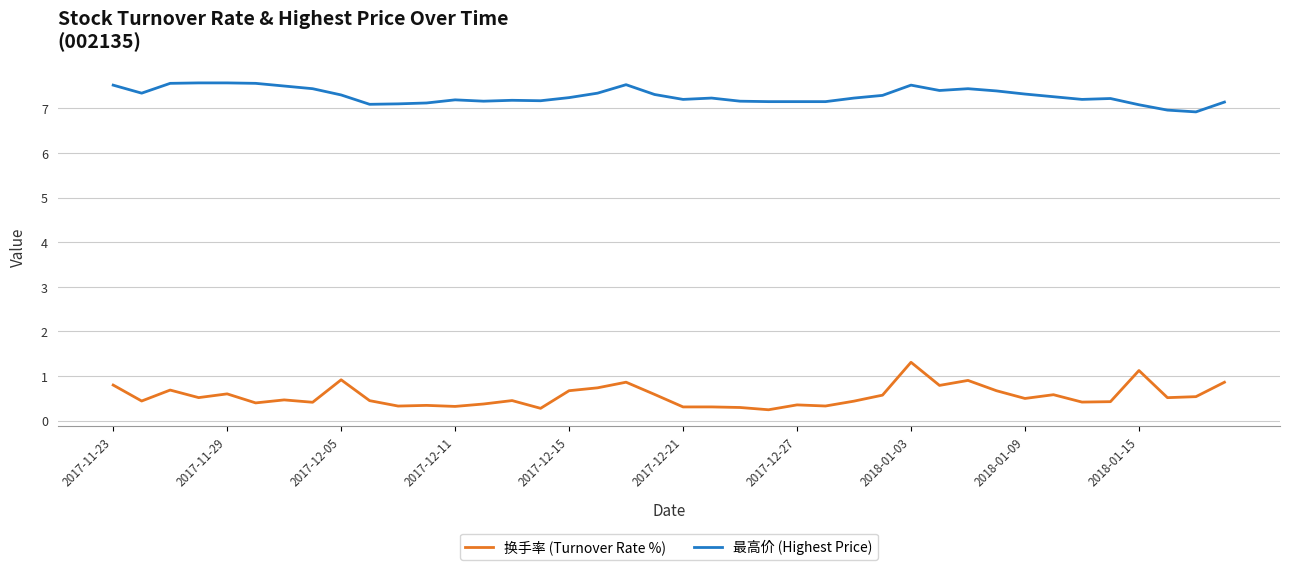

At how many categories does at least one series exceed 3?

40